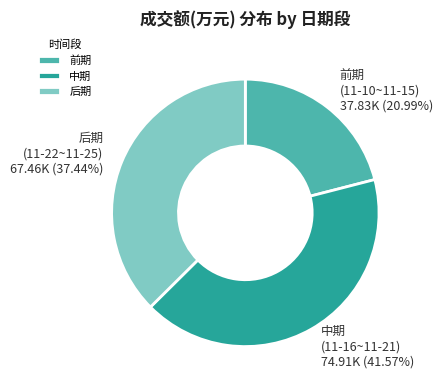

Does any single category account for the majority?

No